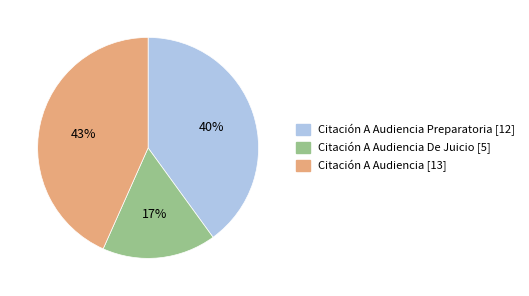

To the nearest percent, what is the average slice percentage?

33%